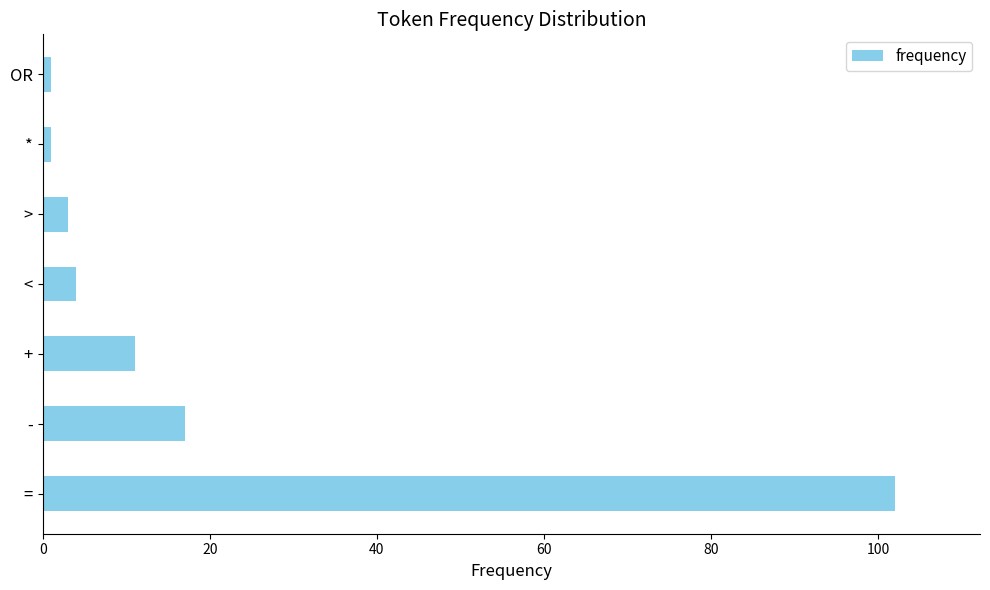

What is the maximum value shown in the chart?

102